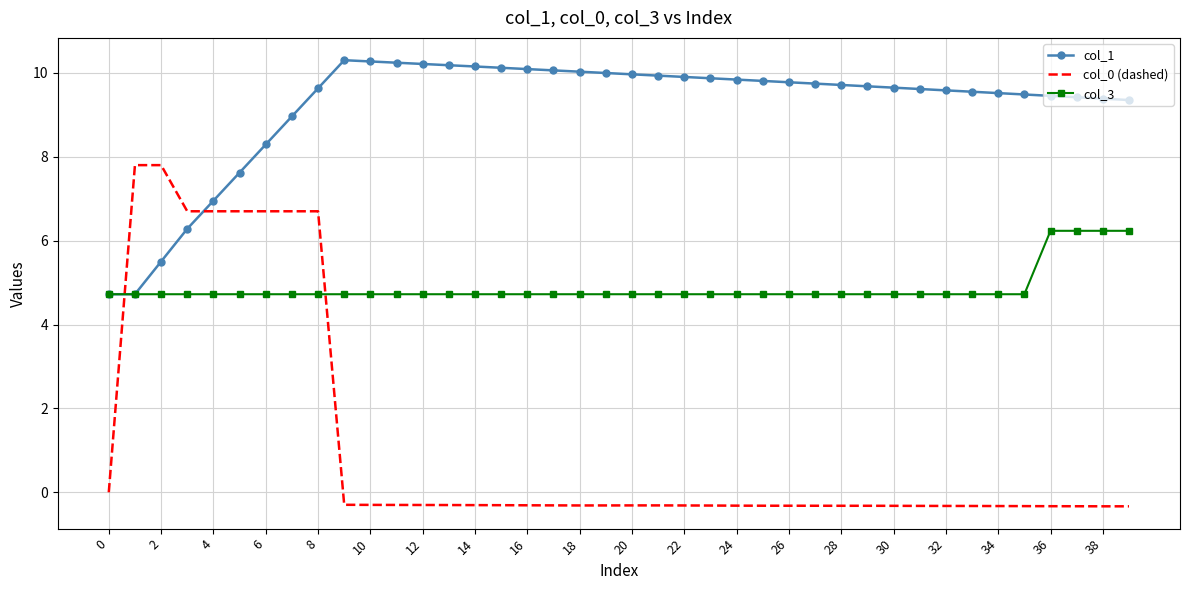

What is the smallest value displayed?

-0.3